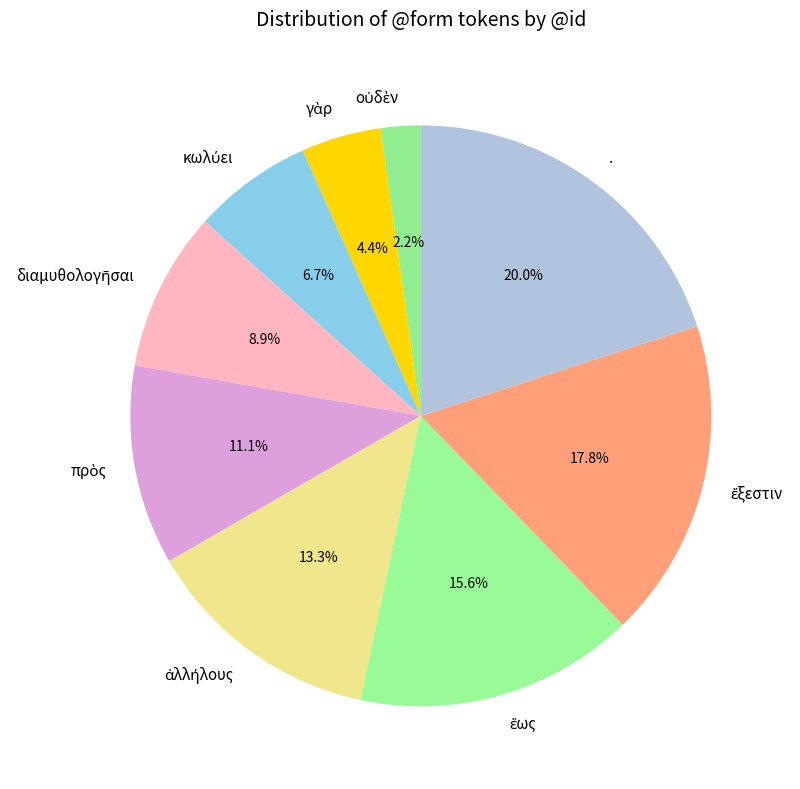

Which category has the biggest portion of the pie?

.